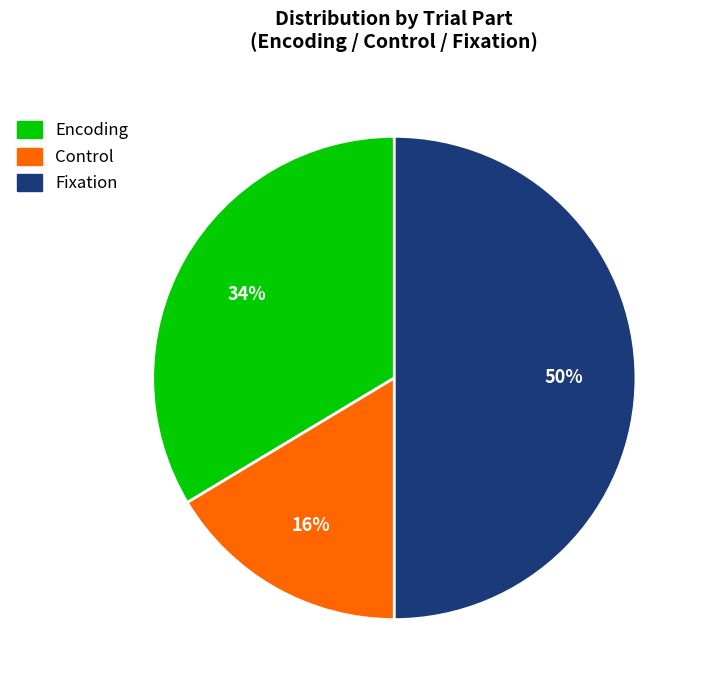

To the nearest percent, what is the difference between the largest and smallest slice percentages?

34%